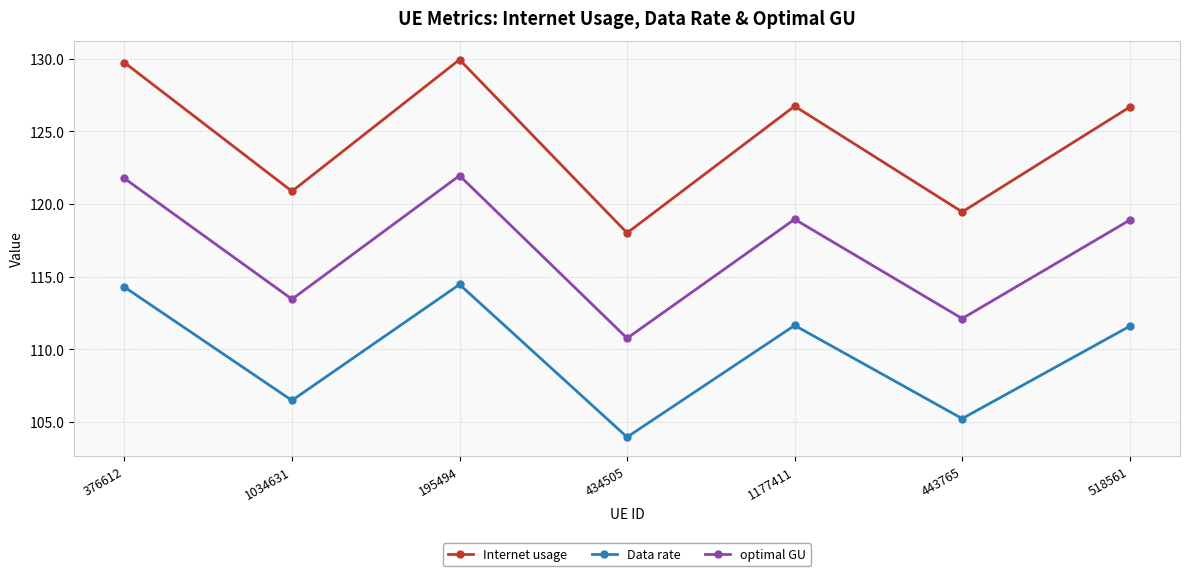

What is the sum of the optimal GU values at 1177411 and 376612?

240.7